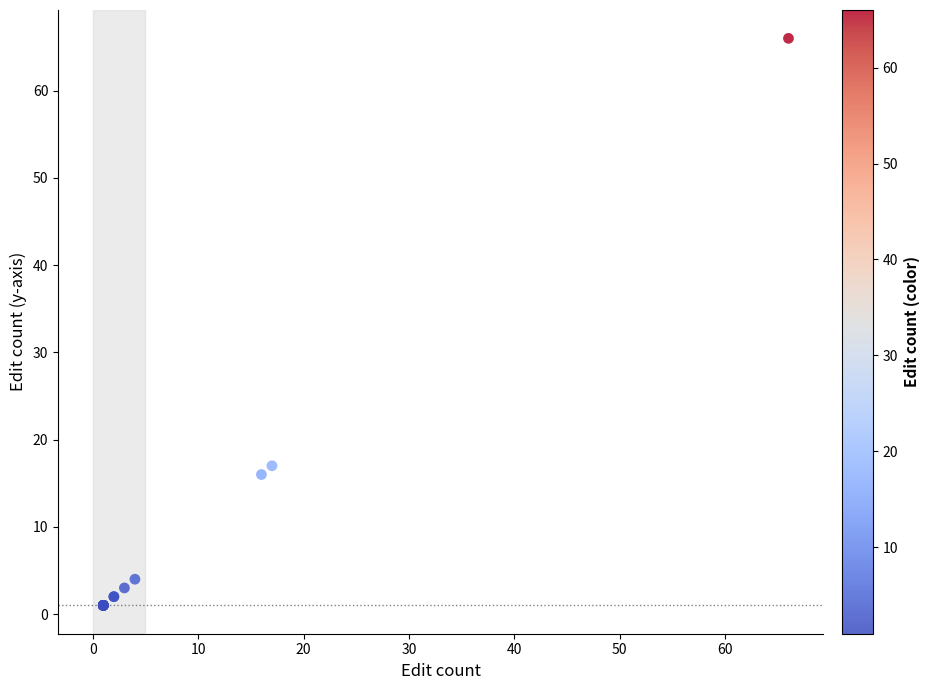

What Y value in the scatter plot is closest to 33?

17